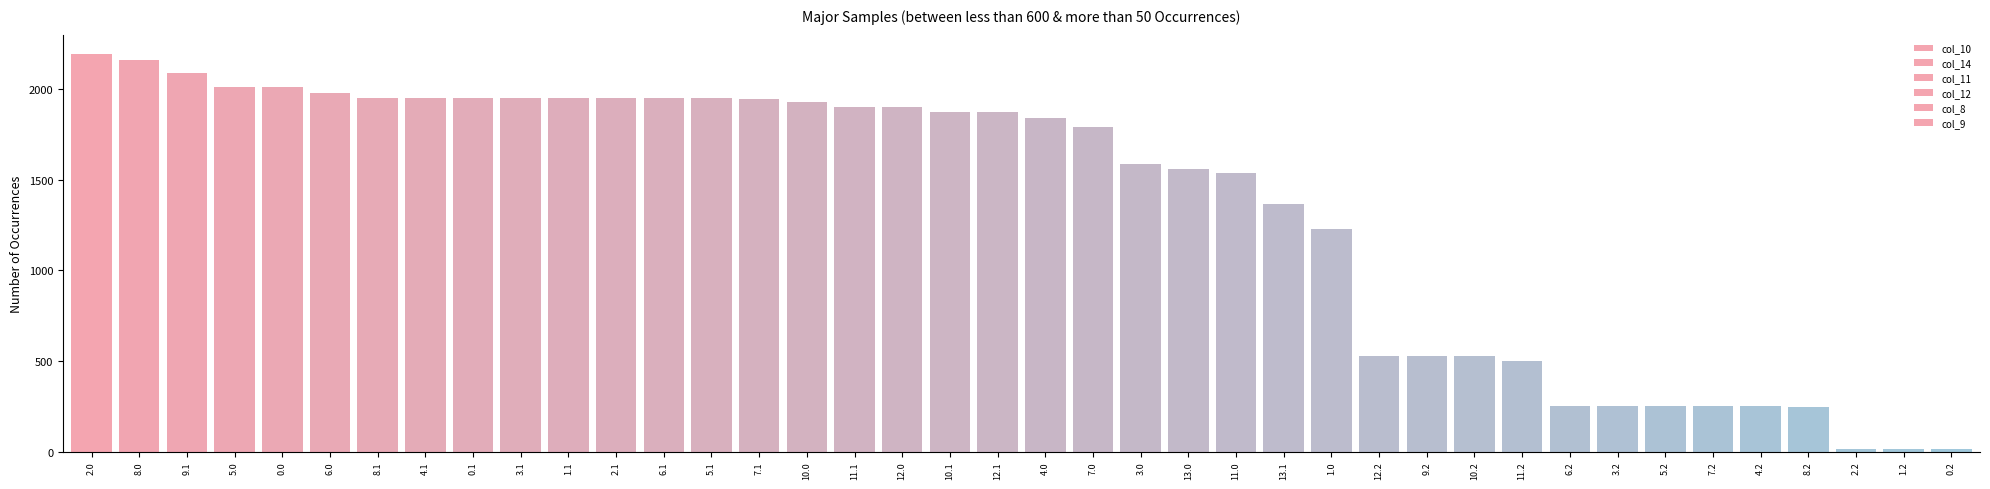

Are the bars grouped side by side (vs. stacked)?

No